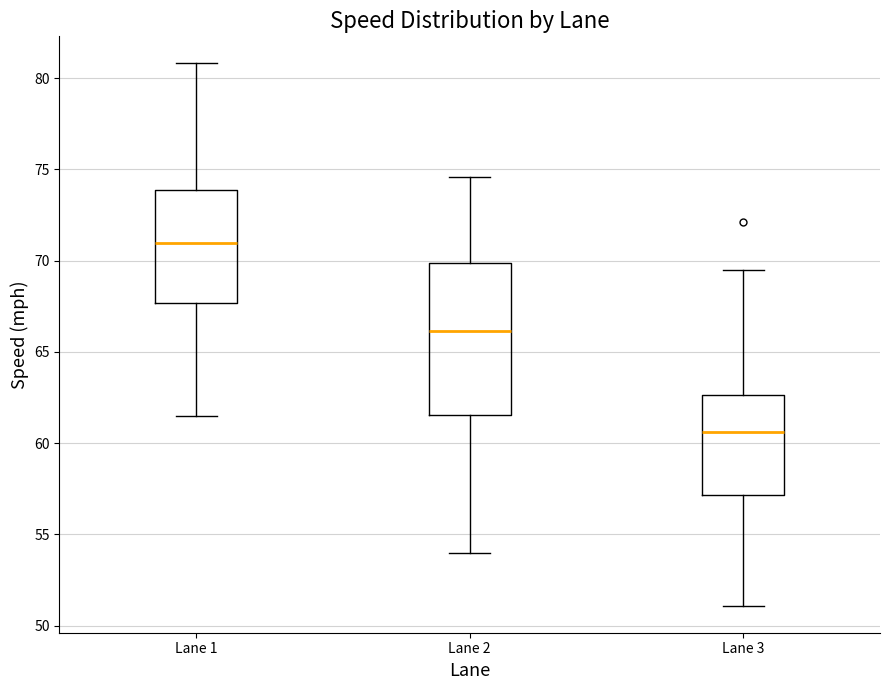

Comparing the boxes themselves (not the whiskers), which one is the tallest?

Lane 2